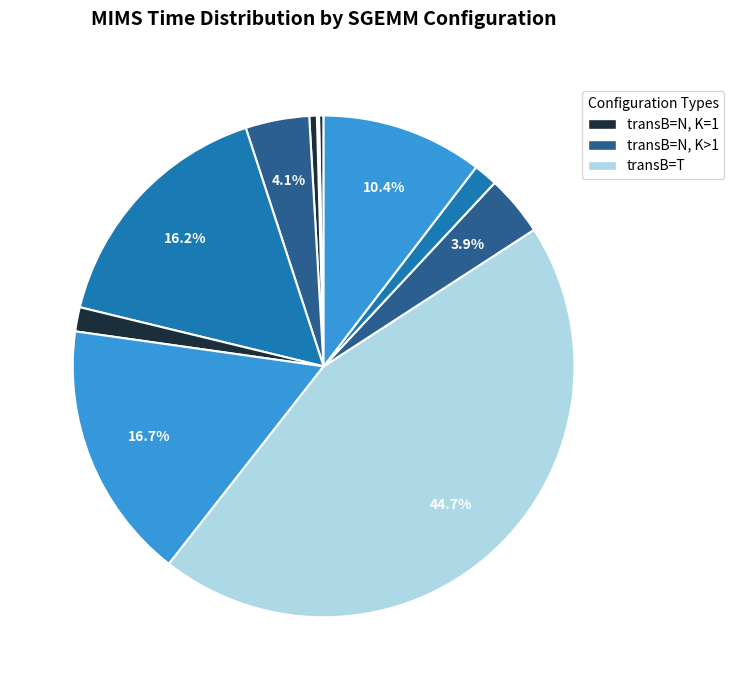

To the nearest percent, what is the average slice percentage?

9%